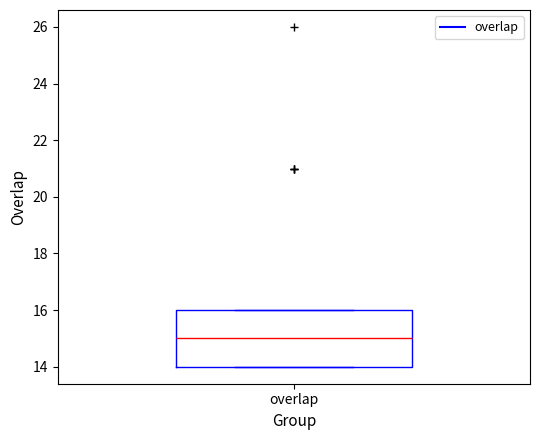

Transcribe this box plot: give where the median line is, the range the box spans, and where the two whiskers end, as read against the y-axis. The values are not printed on the chart, so give them approximately, as read against the axis.

median 15, box 14 to 16, whiskers 14 to 16